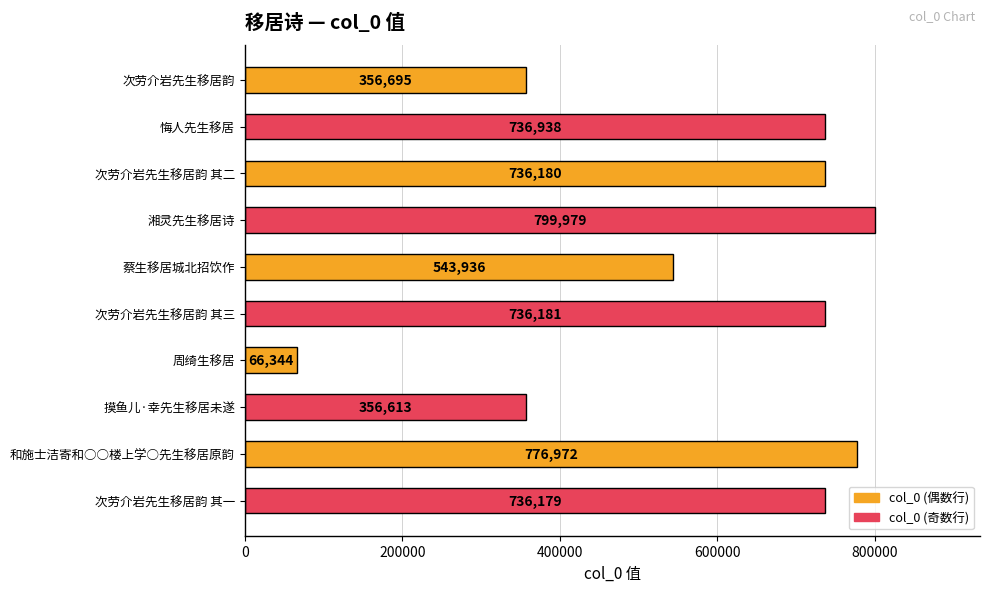

What is the change in value from 次劳介岩先生移居韵 to 和施士洁寄和○○楼上学○先生移居原韵?

+420277